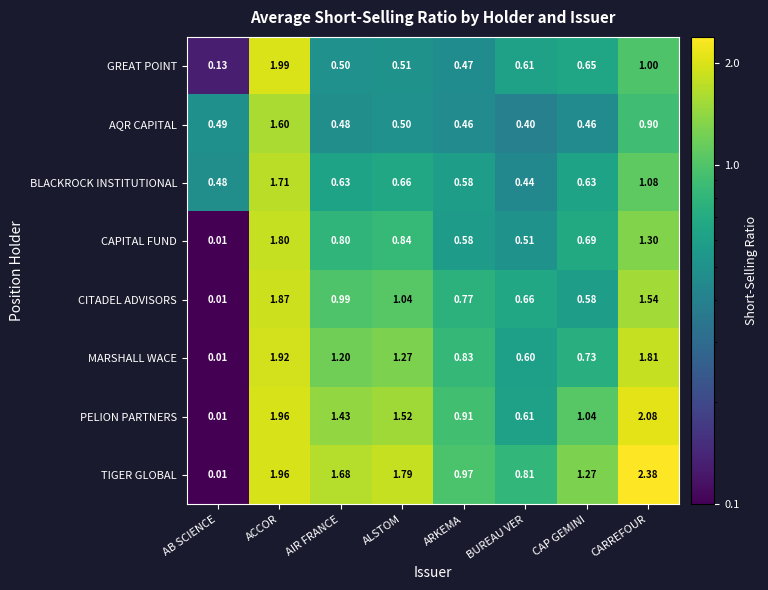

Which category has the highest value across all series?

CARREFOUR